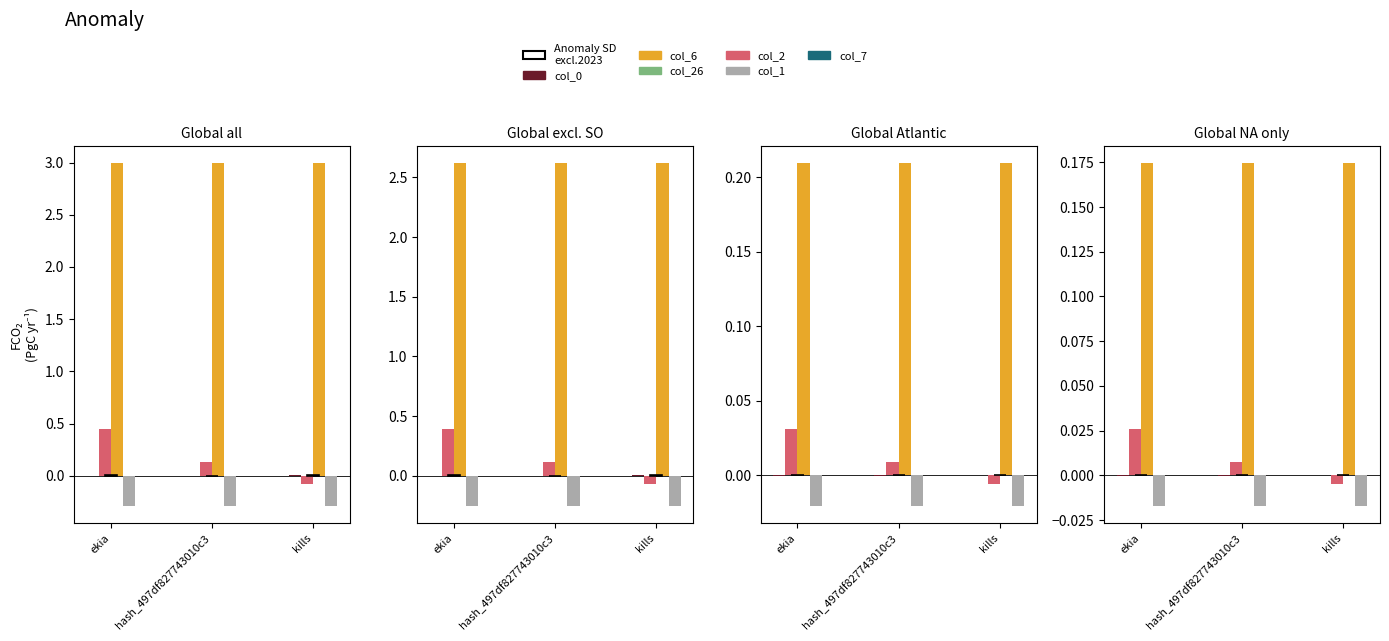

Is it true that col_2 equals -0.0 at kills?

False